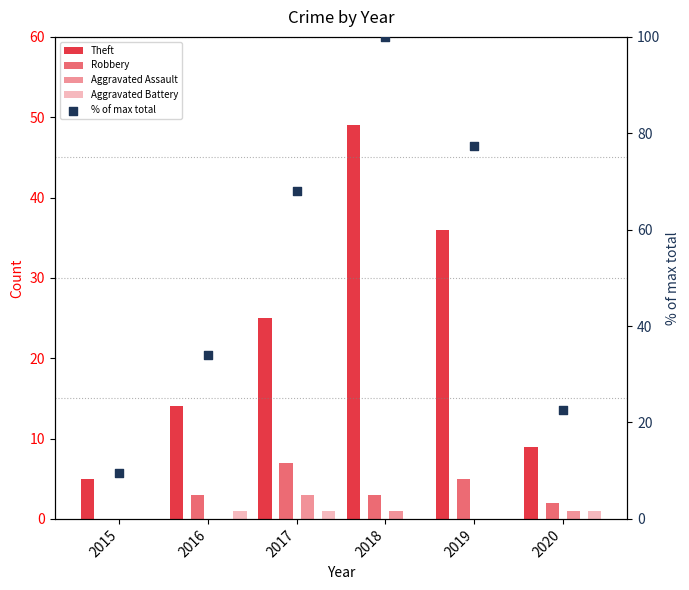

Which series contains the lowest Y value?

Robbery